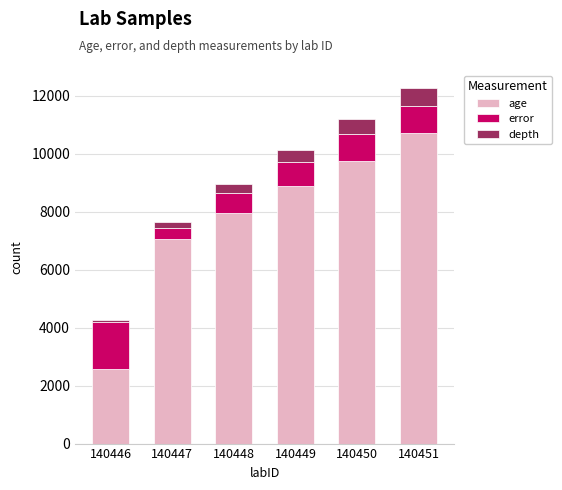

The age series shows 1697.6 at 140446. True or false?

False